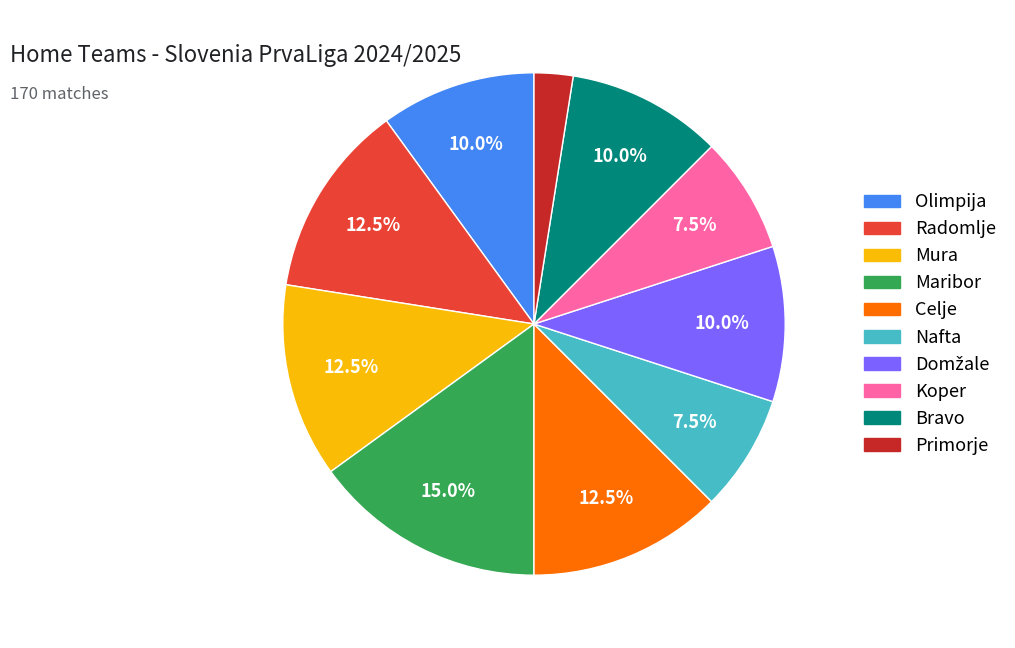

Does Koper represent more than half of the total?

No